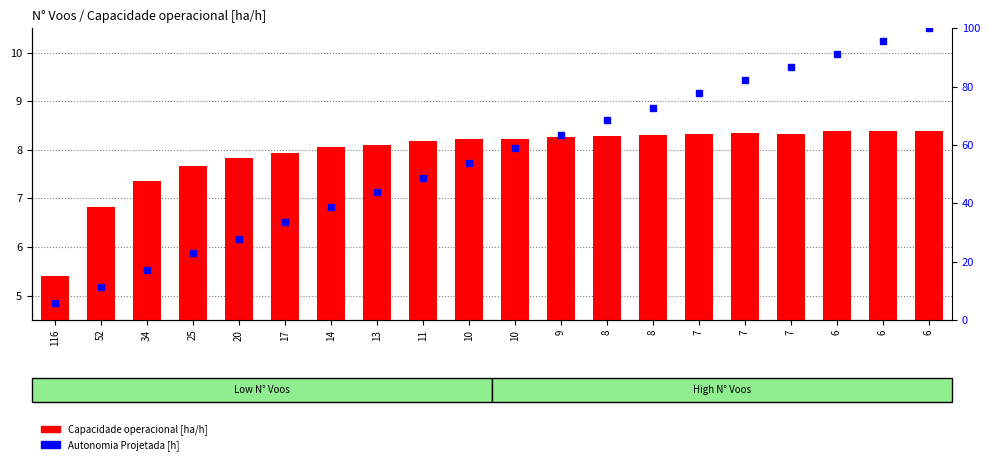

Where is Capacidade operacional [ha/h] nearest to the value 6?

116